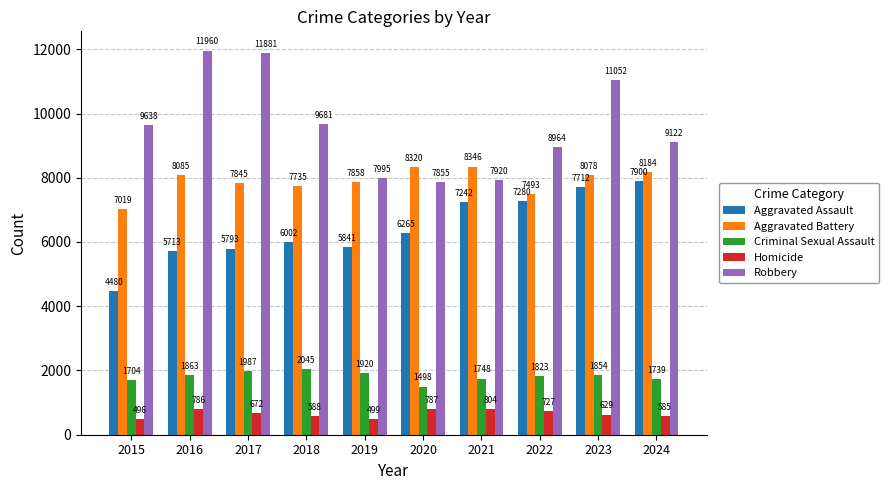

Reading left to right, list all the values displayed in this chart.

Aggravated Assault: 2015=4480	2016=5713	2017=5793	2018=6002	2019=5841	2020=6265	2021=7242	2022=7280	2023=7712	2024=7900
Aggravated Battery: 2015=7019	2016=8085	2017=7845	2018=7735	2019=7858	2020=8320	2021=8346	2022=7493	2023=8078	2024=8184
Criminal Sexual Assault: 2015=1704	2016=1863	2017=1987	2018=2045	2019=1920	2020=1498	2021=1748	2022=1823	2023=1854	2024=1739
Homicide: 2015=496	2016=786	2017=672	2018=588	2019=499	2020=787	2021=804	2022=727	2023=629	2024=585
Robbery: 2015=9638	2016=11960	2017=11881	2018=9681	2019=7995	2020=7855	2021=7920	2022=8964	2023=11052	2024=9122